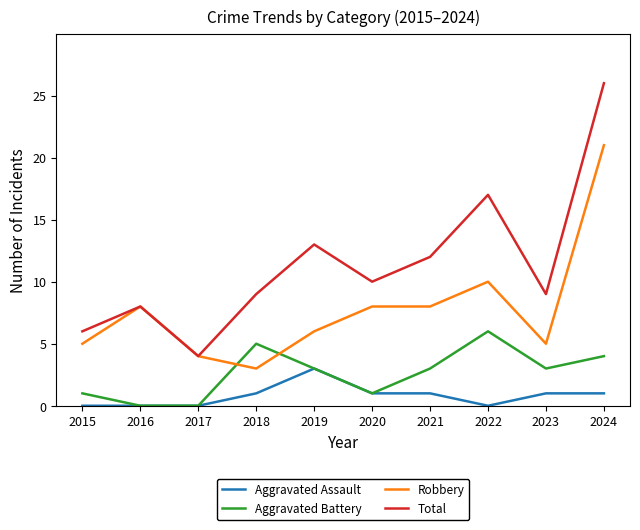

Which series has the largest total across all categories?

Total